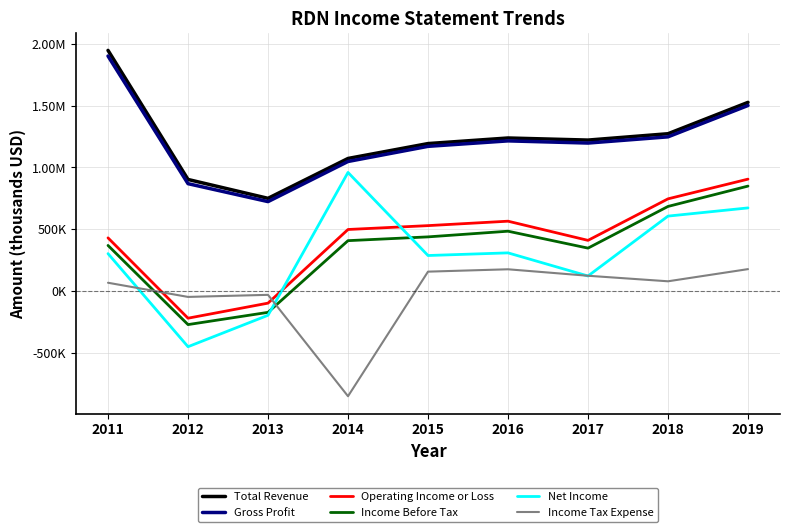

Which series has the widest spread of values?

Net Income